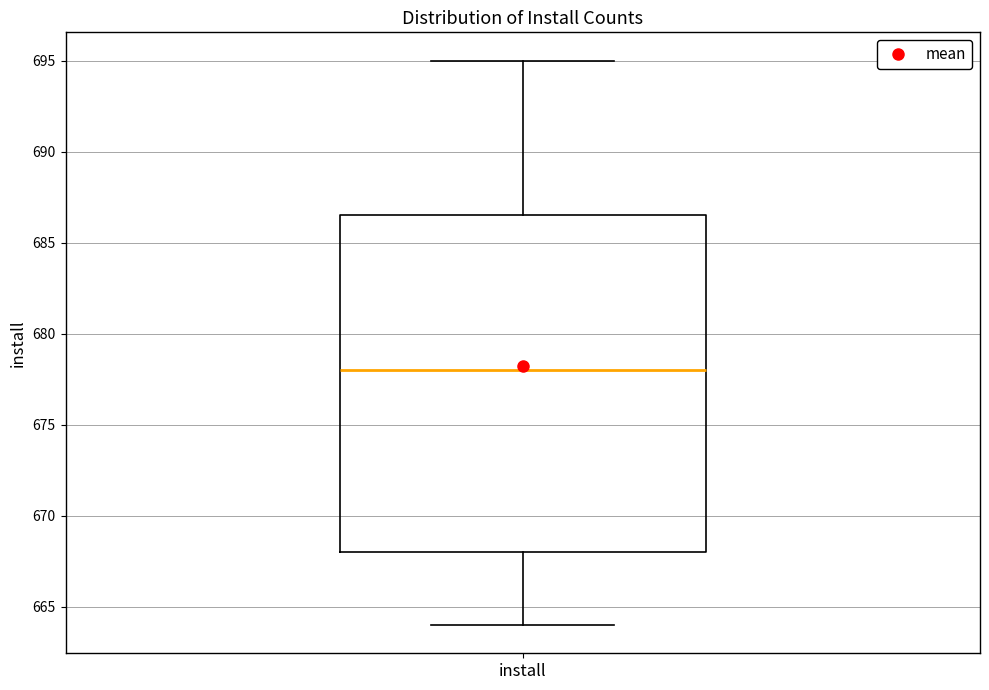

Transcribe this box plot: give where the median line is, the range the box spans, and where the two whiskers end, as read against the y-axis. The values are not printed on the chart, so give them approximately, as read against the axis.

median 678.0, box 668.0 to 686.5, whiskers 664.0 to 695.0